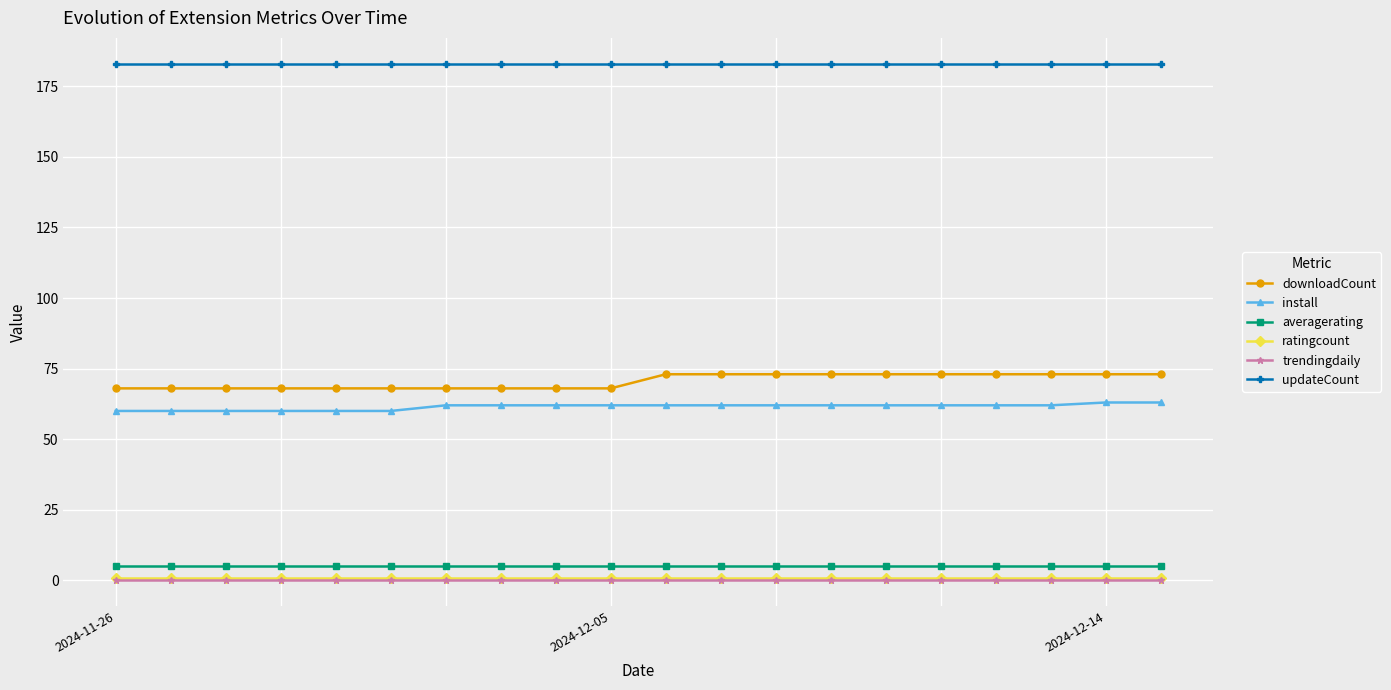

True or false: averagerating and trendingdaily cross at least once.

False